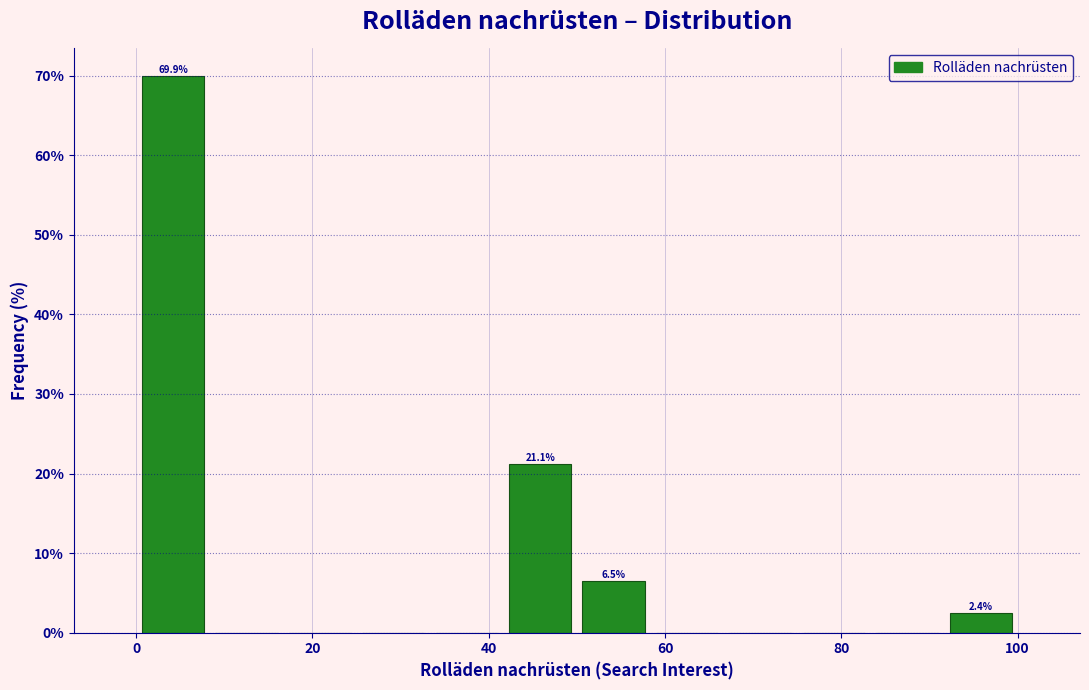

Over which range of the x-axis is the bar tallest?

0 to 8